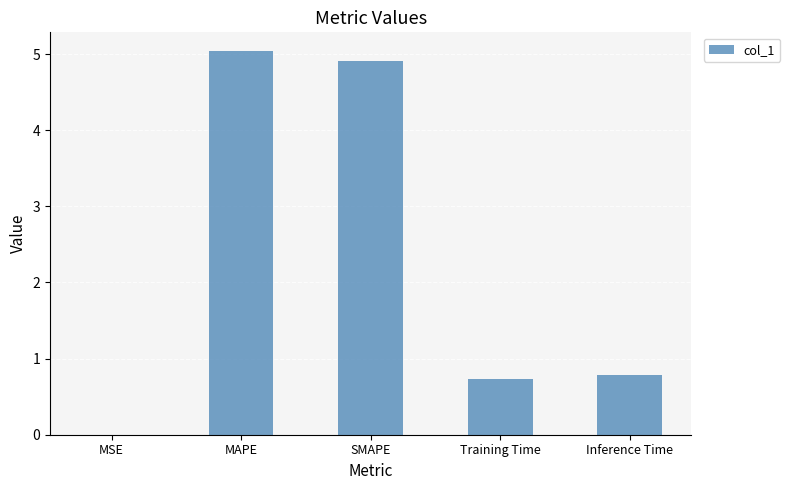

How many categories are shown in the chart?

5